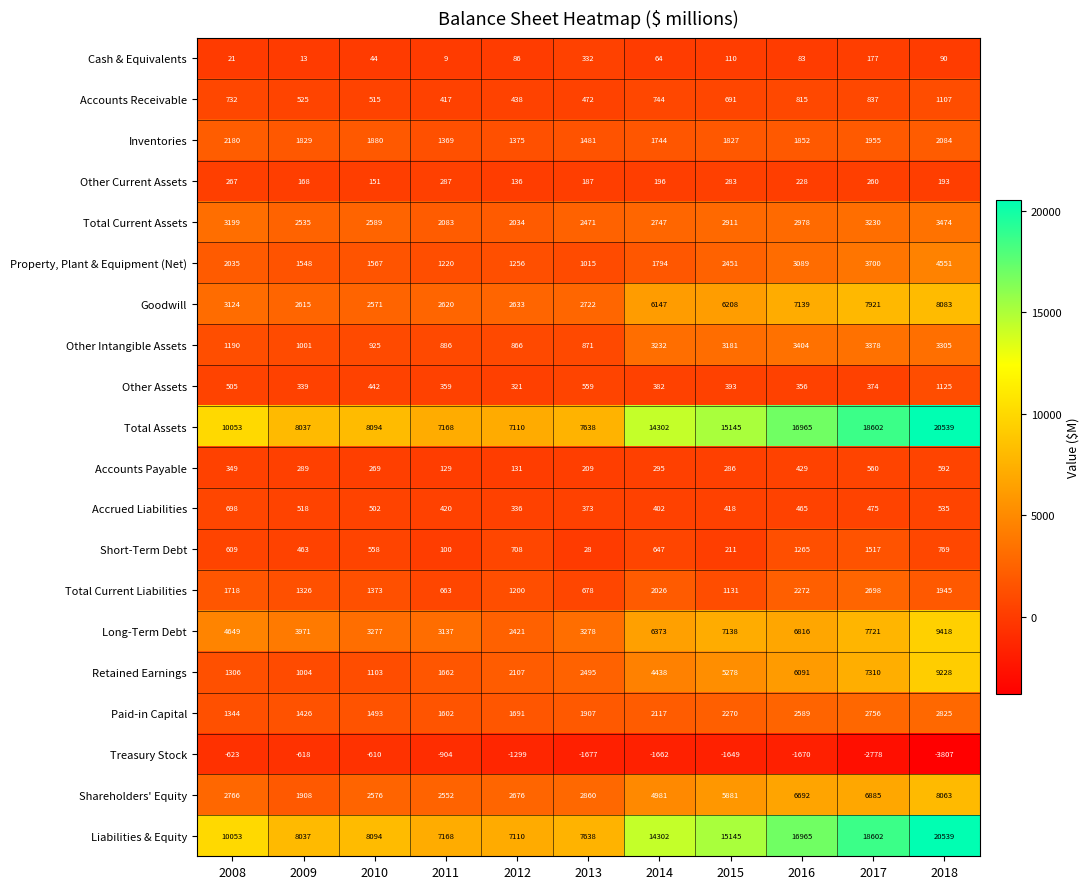

How many categories are shown in the chart?

11